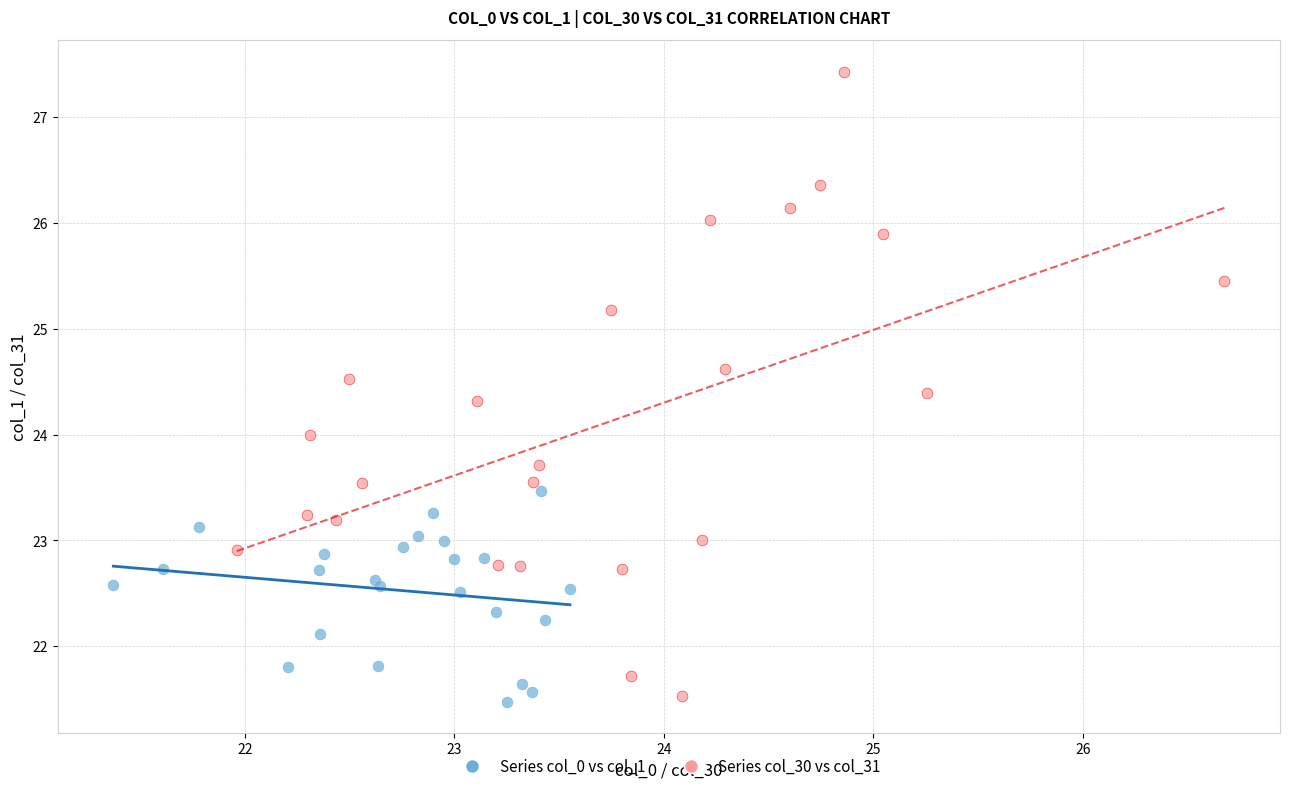

Which series reaches the minimum Y coordinate?

Series col_0 vs col_1